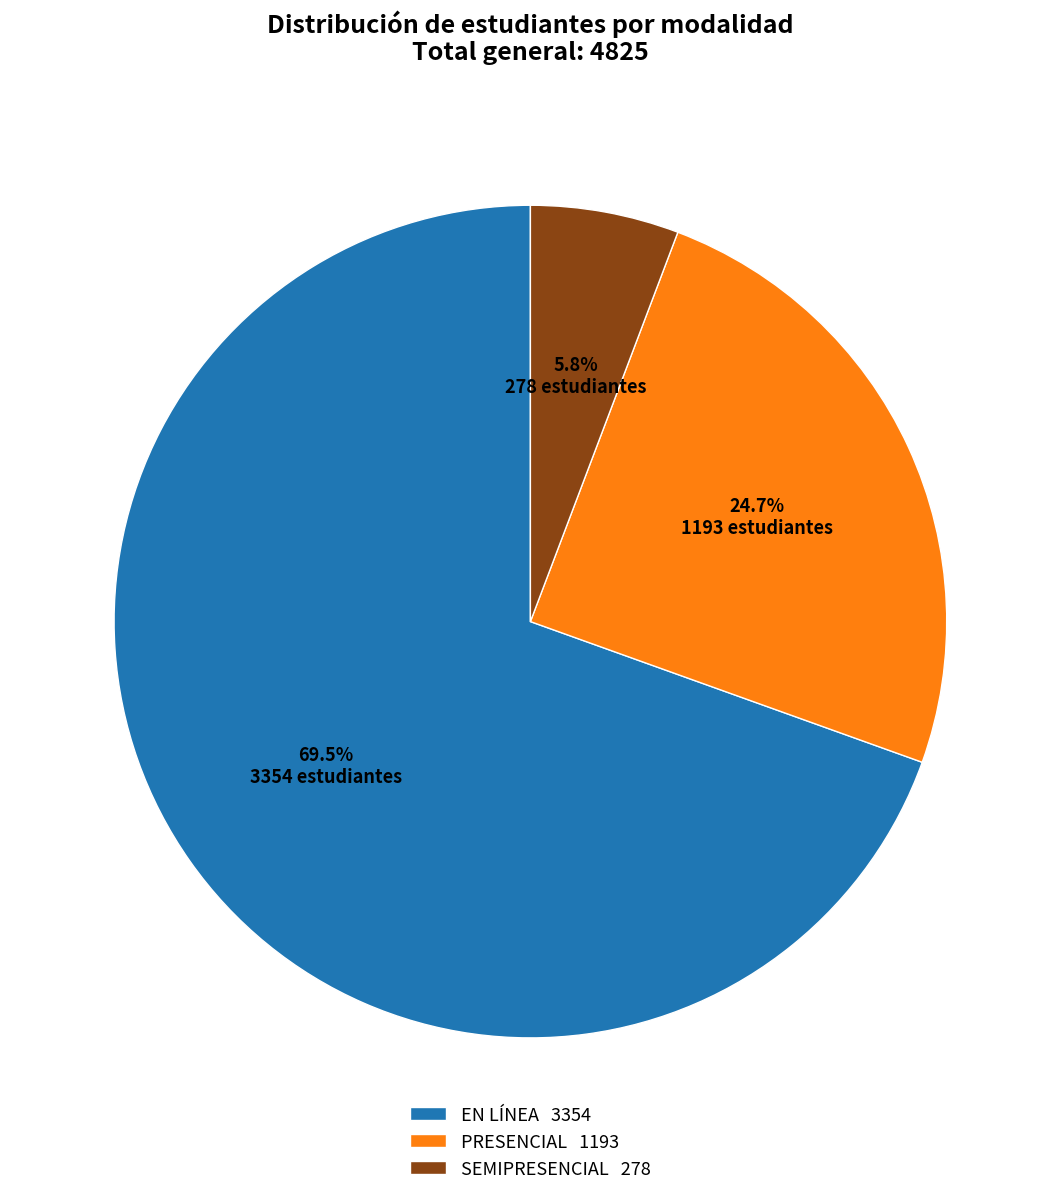

What is the largest slice in the pie chart?

EN LÍNEA